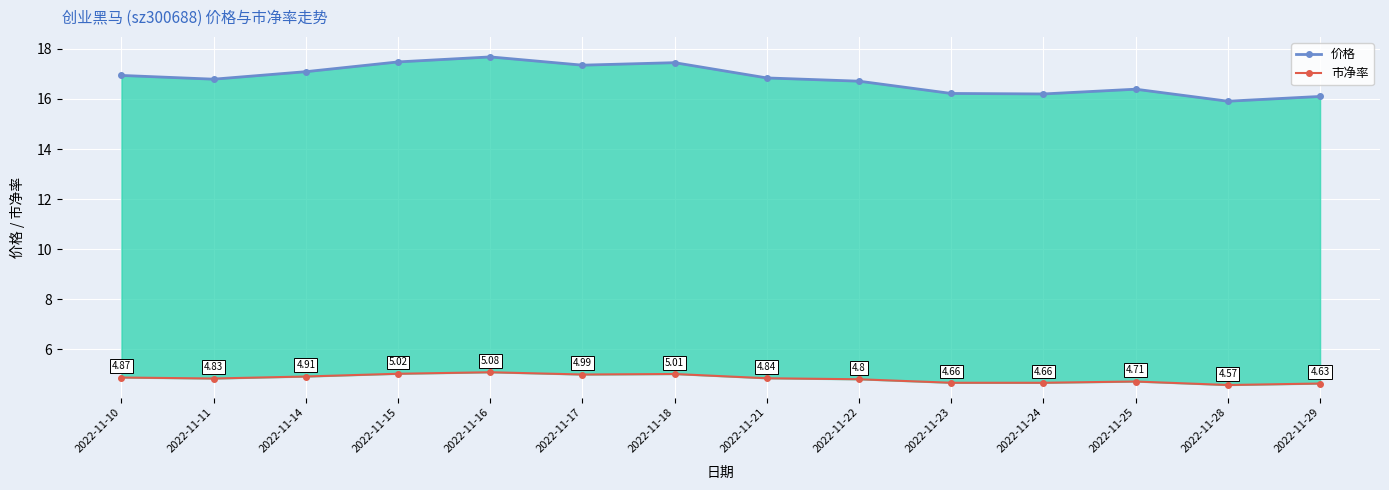

What is the approximate value of 价格 at 2022-11-23?

16.2